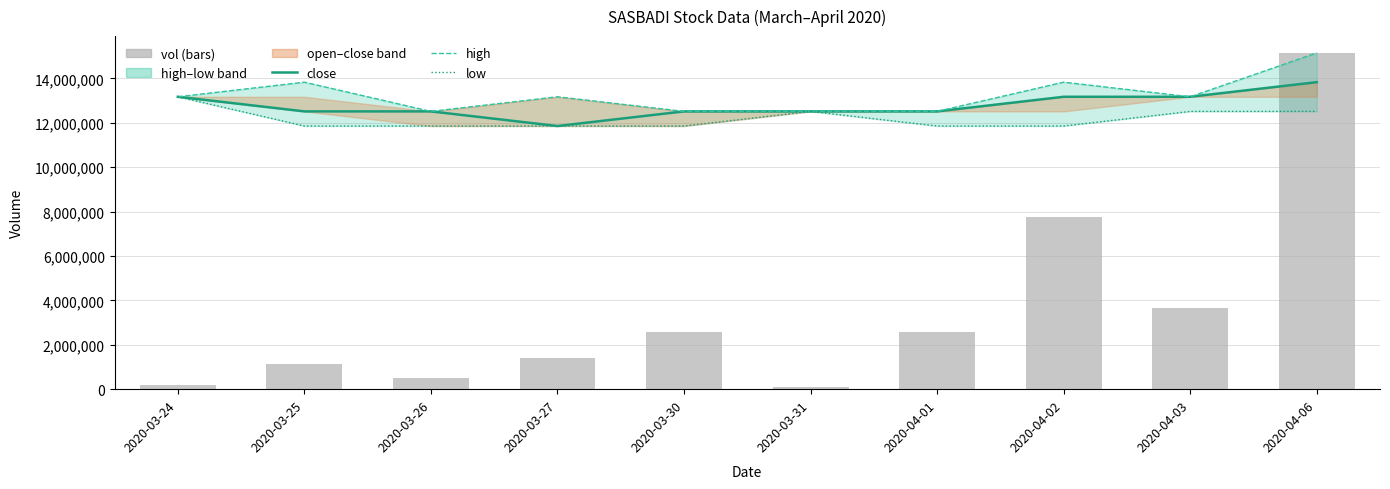

Between 2020-03-27 and 2020-03-30, which series saw the biggest shift?

vol